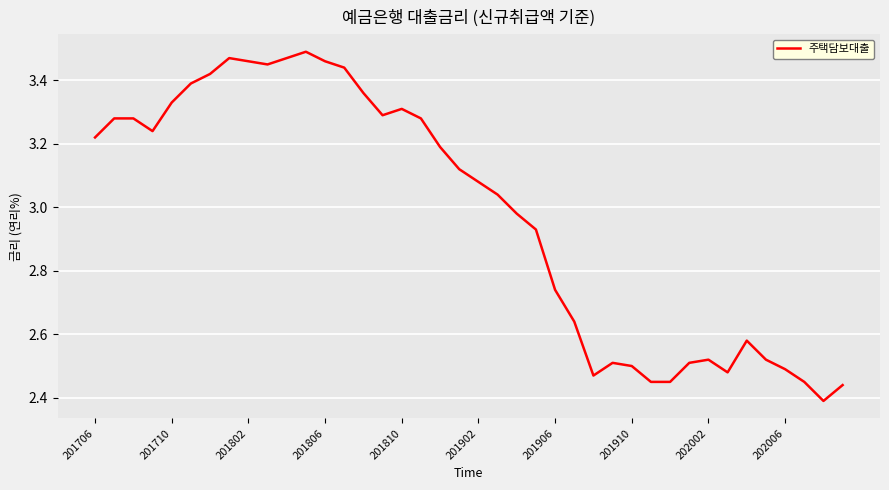

What is the difference between the maximum and minimum values?

1.1